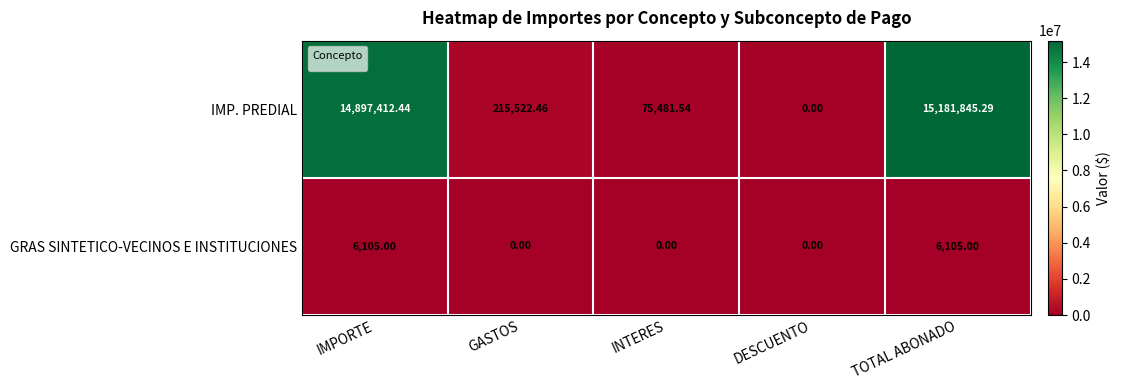

What is the difference between the maximum and minimum values?

15181845.3